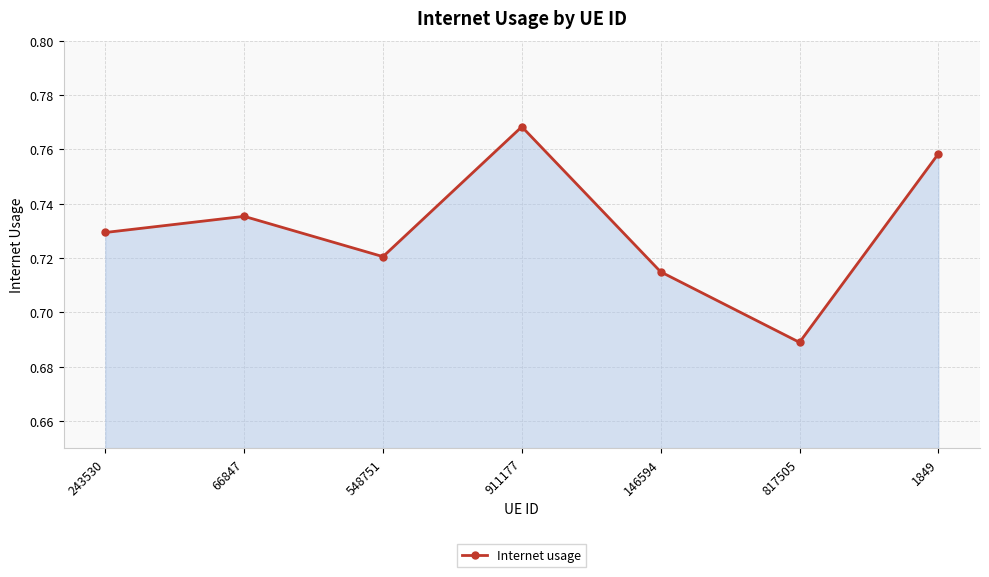

How many series are shown in this chart?

1